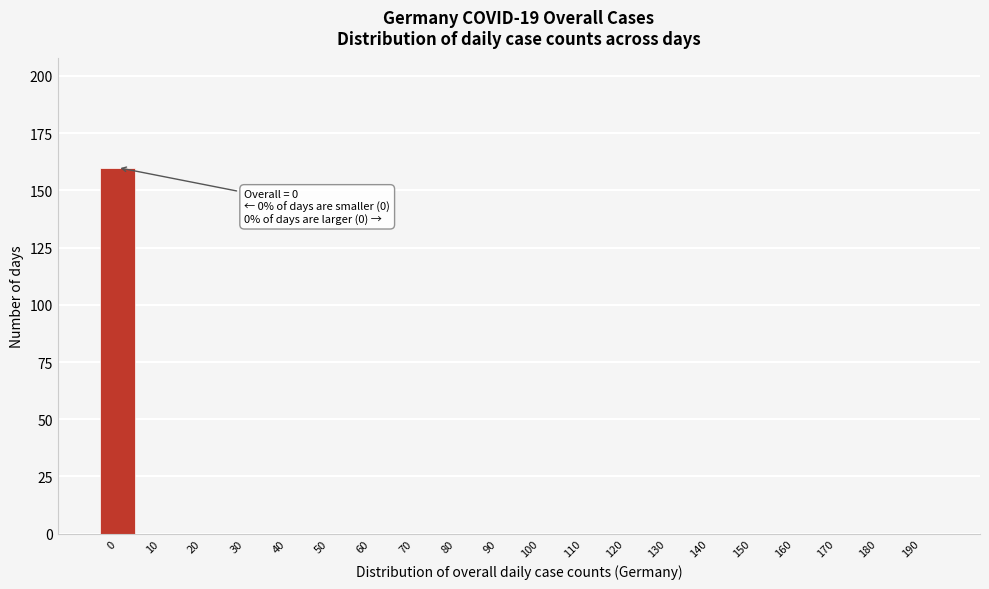

Reading left to right, extract all data points from this chart.

0=160	10=0	20=0	30=0	40=0	50=0	60=0	70=0	80=0	90=0	100=0	110=0	120=0	130=0	140=0	150=0	160=0	170=0	180=0	190=0